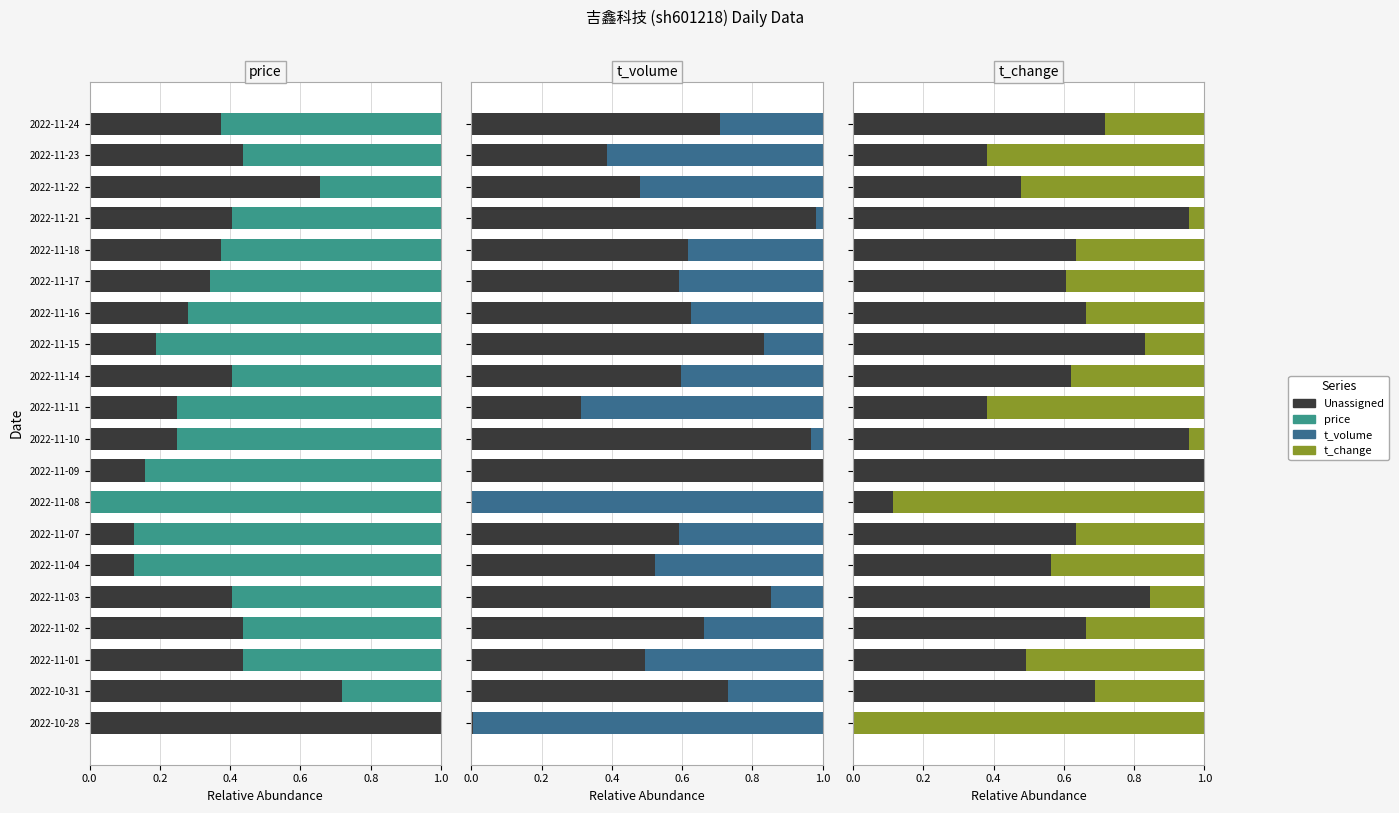

What is the difference between the maximum and minimum values in the price series?

1.0